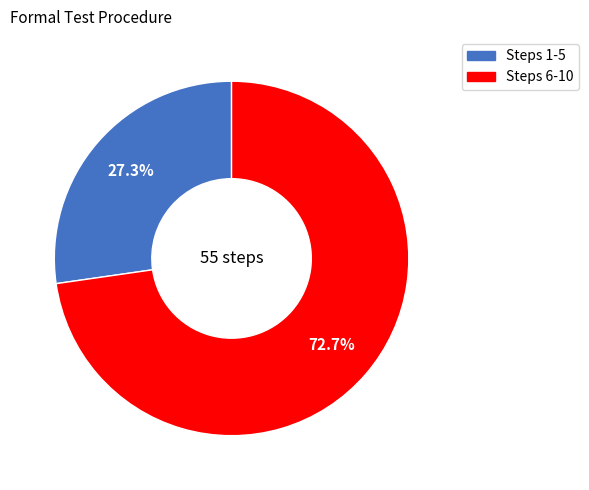

Is there any slice that represents more than half of the pie?

Yes